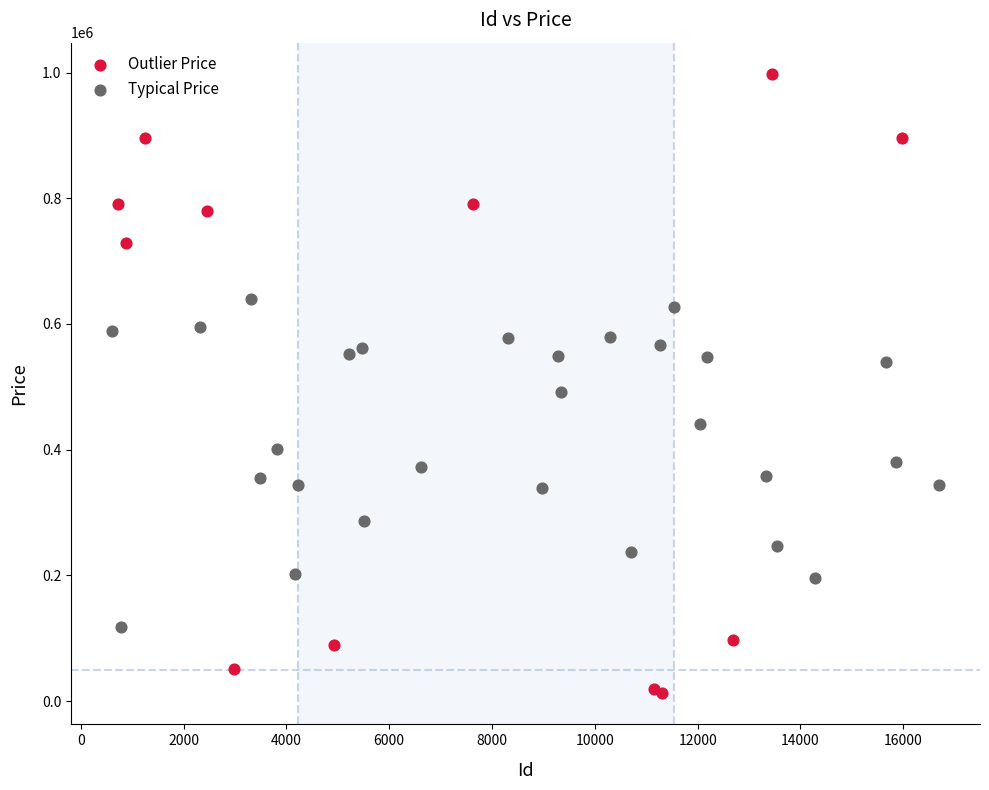

What are all the series names shown in the legend?

Outlier Price, Typical Price